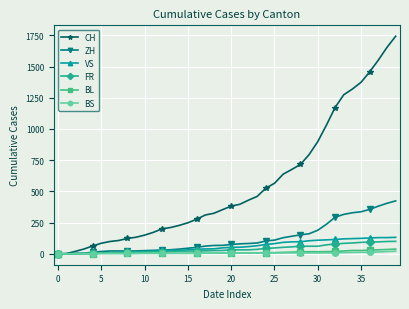

What is the greatest value displayed?

1743